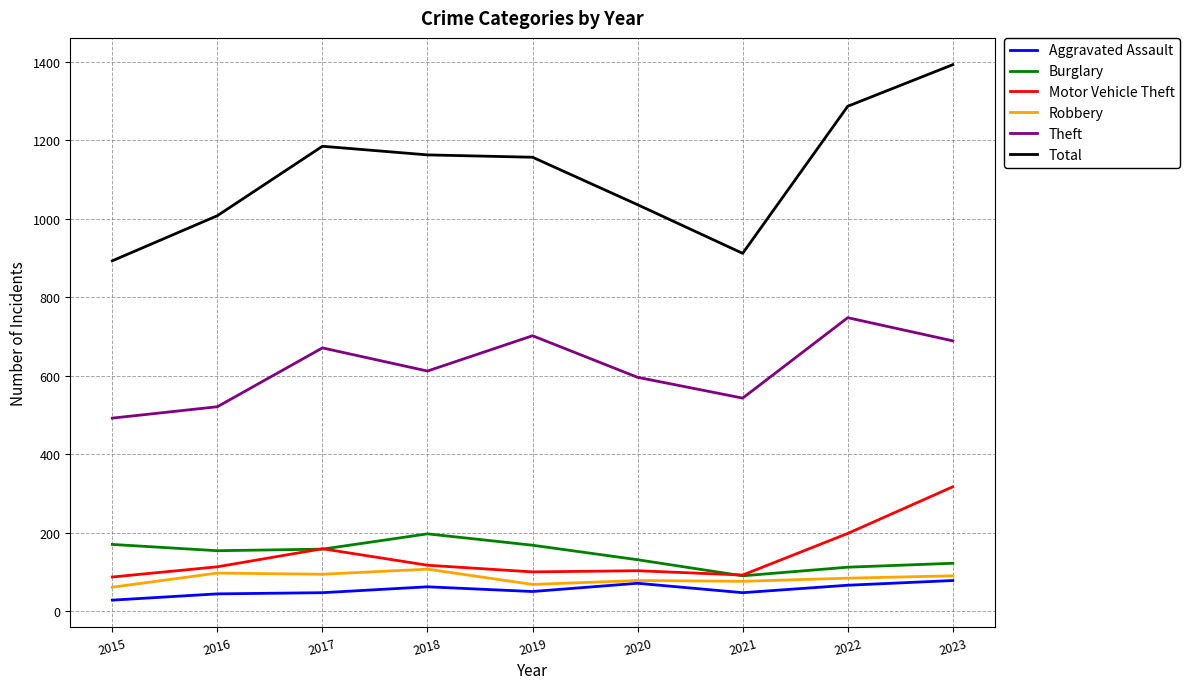

True or false: Theft and Burglary intersect in this chart.

False